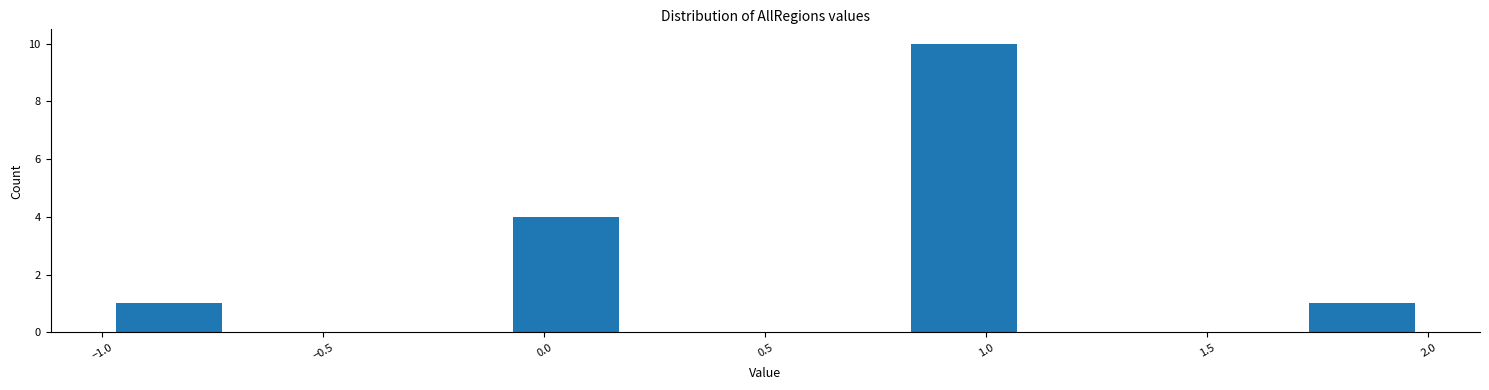

What is the height of the bar covering 1.7 to 2.0 on the x-axis? The values are not printed on the chart, so give them approximately, as read against the axis.

1